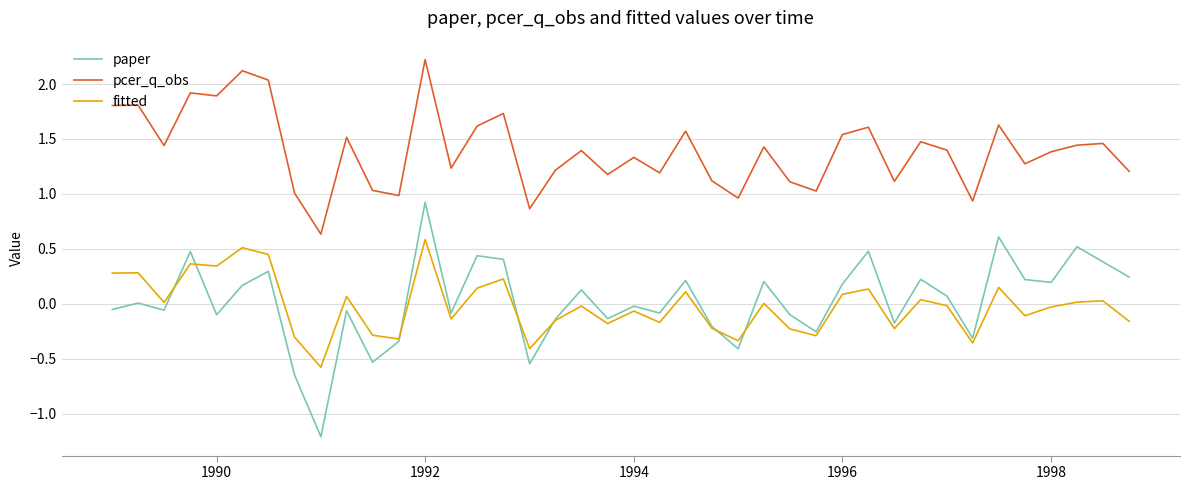

Which series has the largest total across all categories?

pcer_q_obs